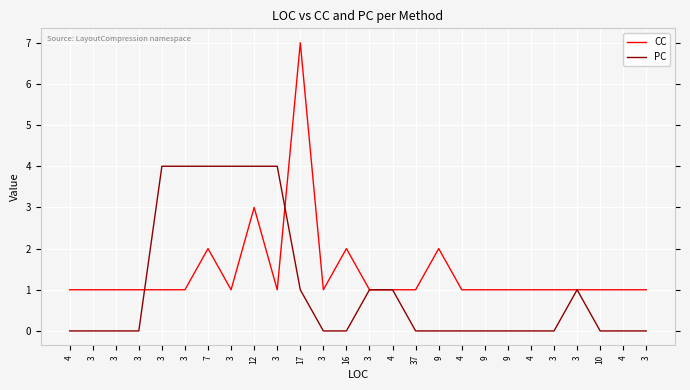

Which series has the largest total across all categories?

CC